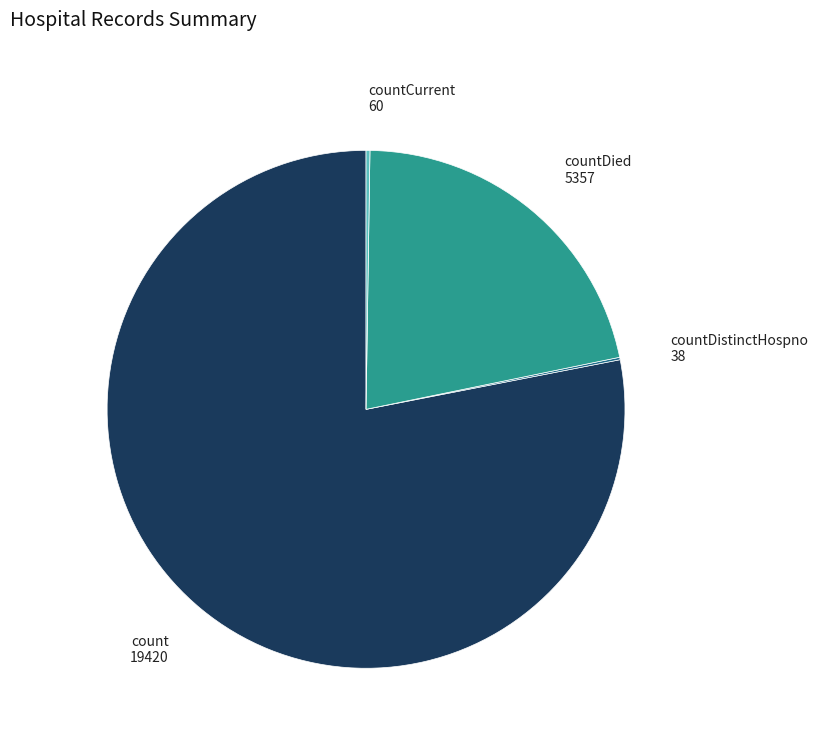

Does any single category account for the majority?

Yes